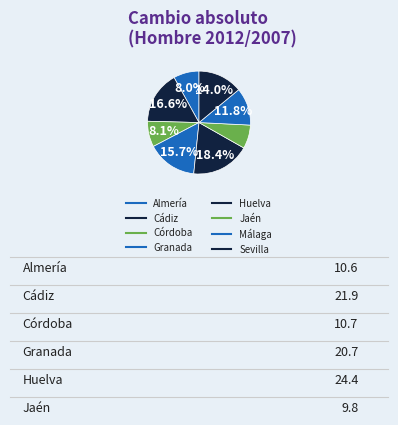

What is the ratio of the value at Huelva to the value at Córdoba?

2.3